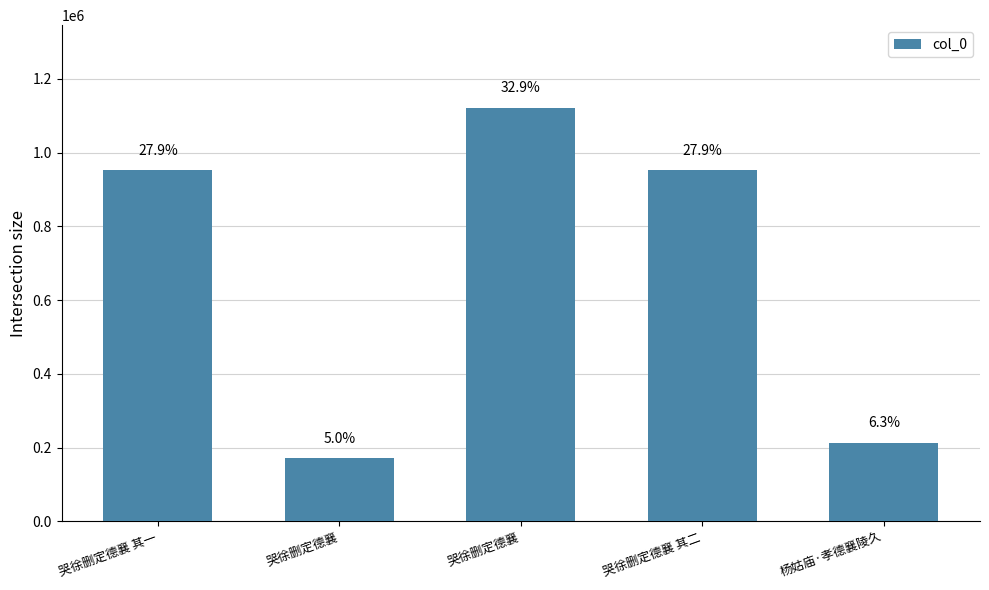

How many bars are there in total?

5